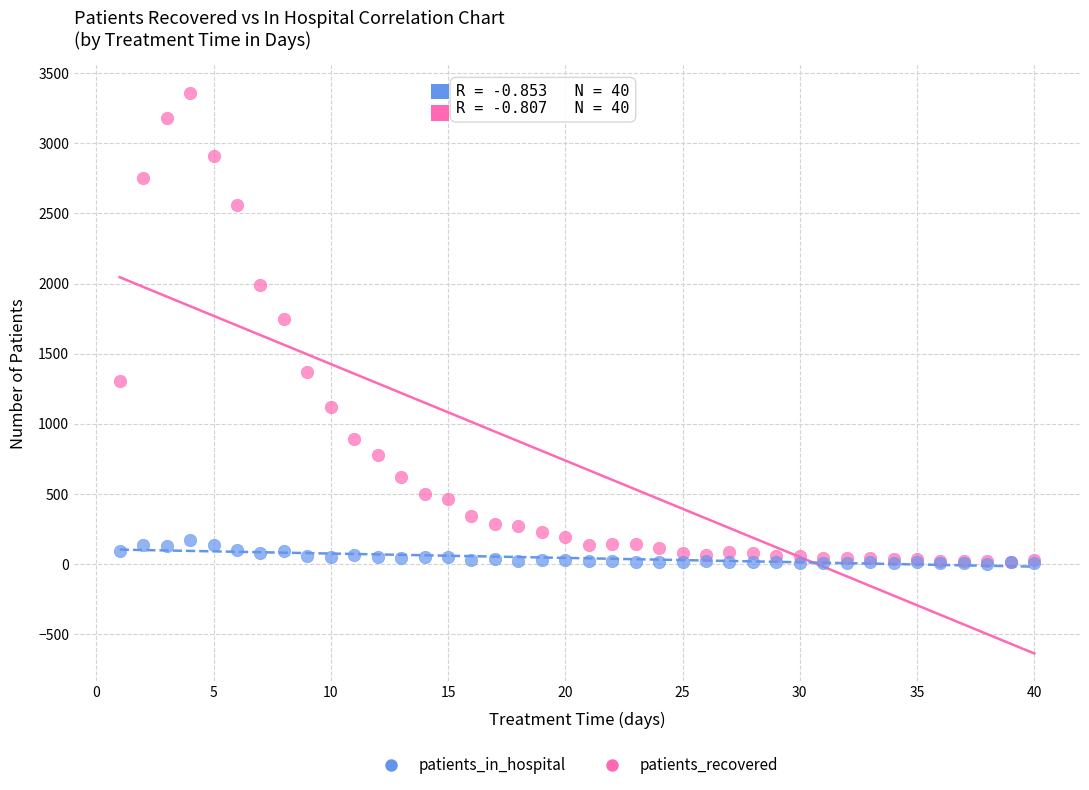

Which series contains the highest Y value?

patients_recovered